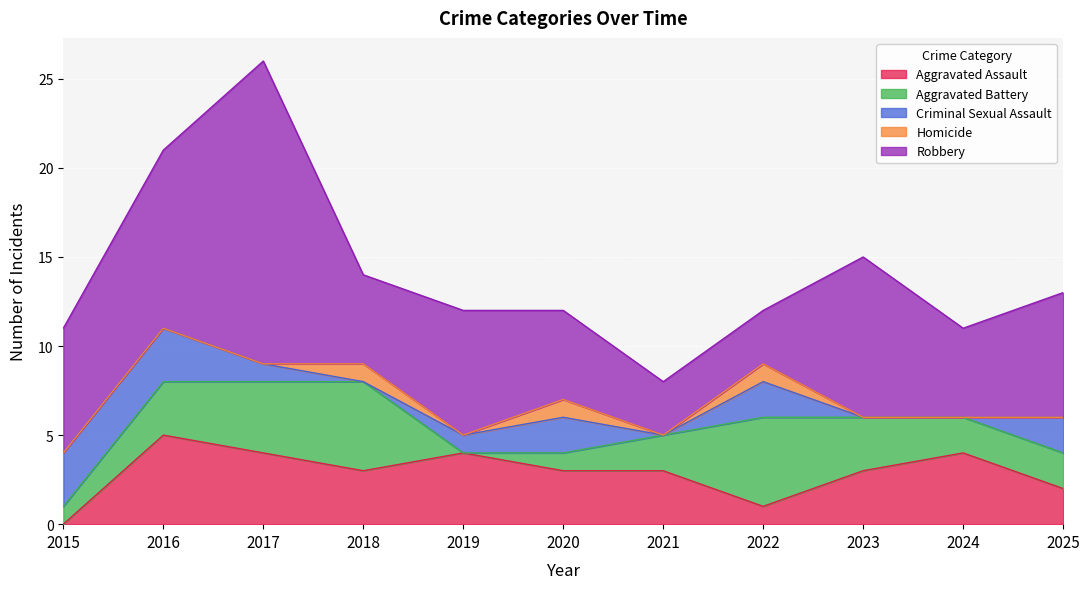

At which label does Aggravated Battery first exceed 2?

2016